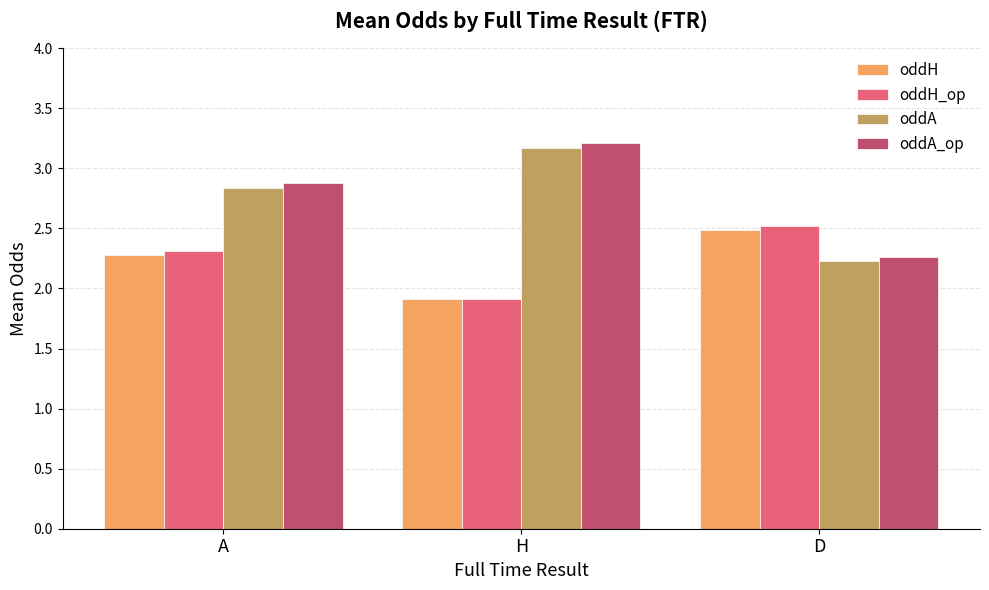

Between A and D, which series saw the biggest shift?

oddA_op